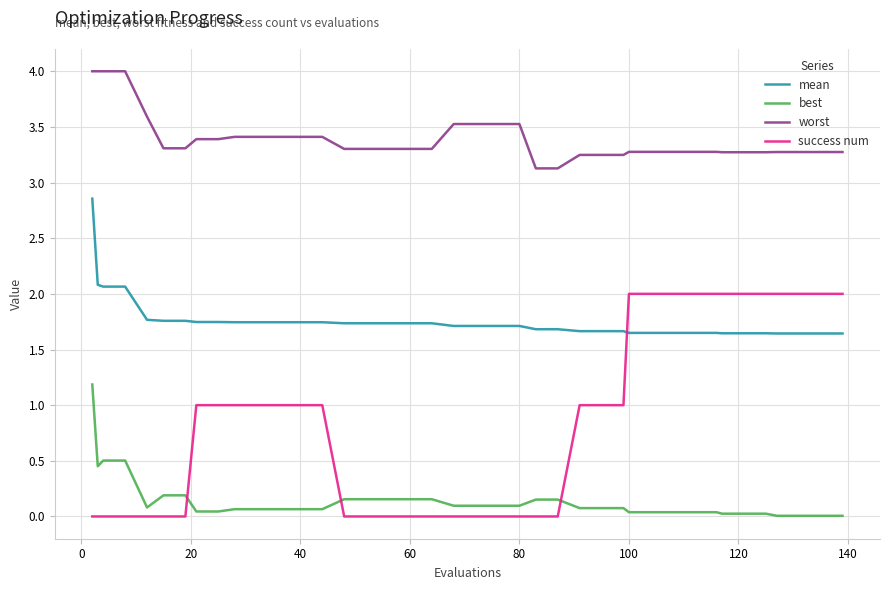

Which series has the widest spread of values?

success num